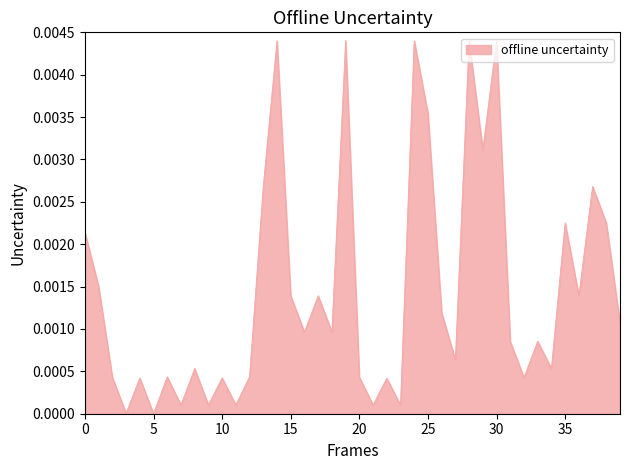

How many points are higher than both their immediate neighbors (excluding endpoints)?

14